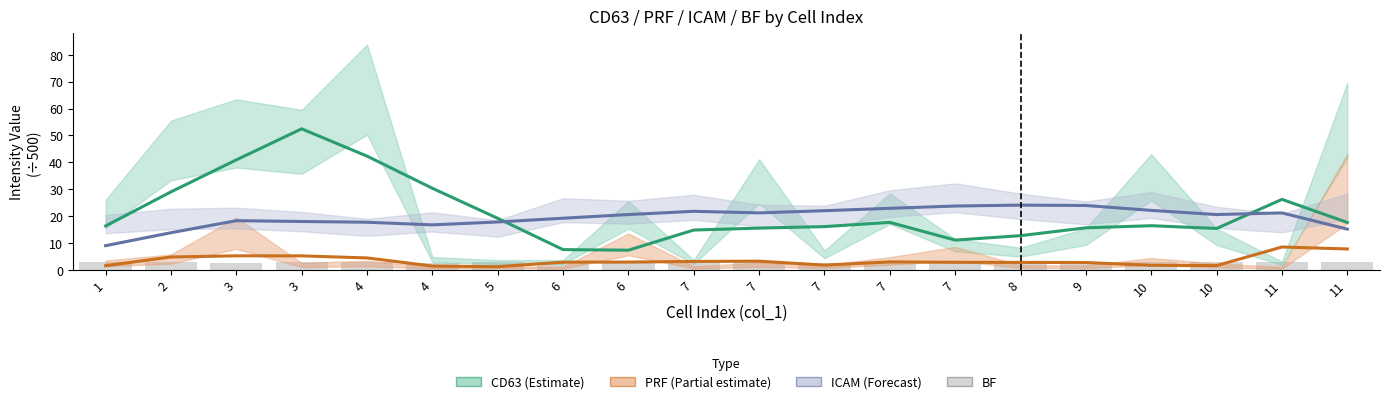

Reading right to left, transcribe all the data shown in this chart.

CD63: 11=17.6	11=26.2	10=15.4	10=16.4	9=15.6	8=12.7	7=11.1	7=17.6	7=16.1	7=15.5	7=14.8	6=7.3	6=7.5	5=19.2	4=30.3	4=42.3	3=52.4	3=40.9	2=29.0	1=16.3
PRF: 11=7.8	11=8.5	10=1.6	10=1.7	9=2.7	8=2.8	7=2.8	7=3.0	7=1.7	7=3.2	7=3.1	6=2.9	6=2.9	5=1.2	4=1.4	4=4.4	3=5.2	3=5.2	2=4.8	1=1.5
ICAM: 11=15.1	11=21.2	10=20.6	10=22.1	9=23.9	8=24.1	7=23.7	7=22.9	7=22.0	7=21.2	7=21.8	6=20.6	6=19.2	5=17.8	4=16.7	4=17.7	3=18.0	3=18.3	2=13.8	1=9.0
BF: 11=2.8	11=2.8	10=2.8	10=2.8	9=2.8	8=2.8	7=2.7	7=2.8	7=2.7	7=2.7	7=2.7	6=2.7	6=2.7	5=2.7	4=2.7	4=2.9	3=2.8	3=2.7	2=2.8	1=2.8